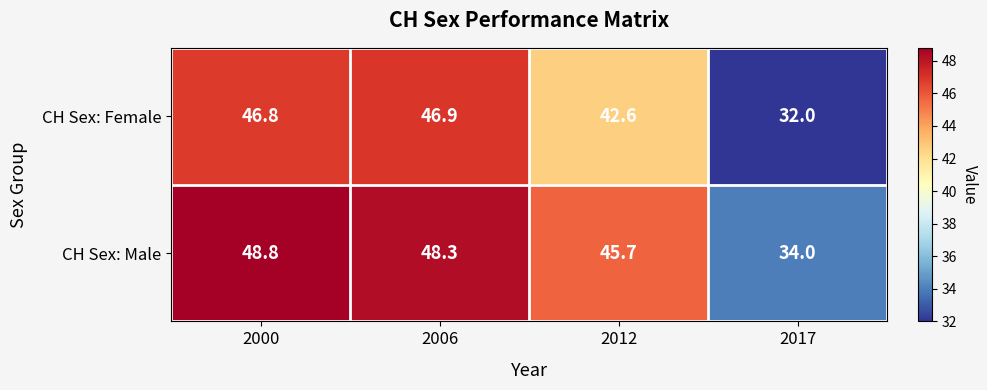

What is the sum of the CH Sex: Male values at 2012 and 2017?

79.7